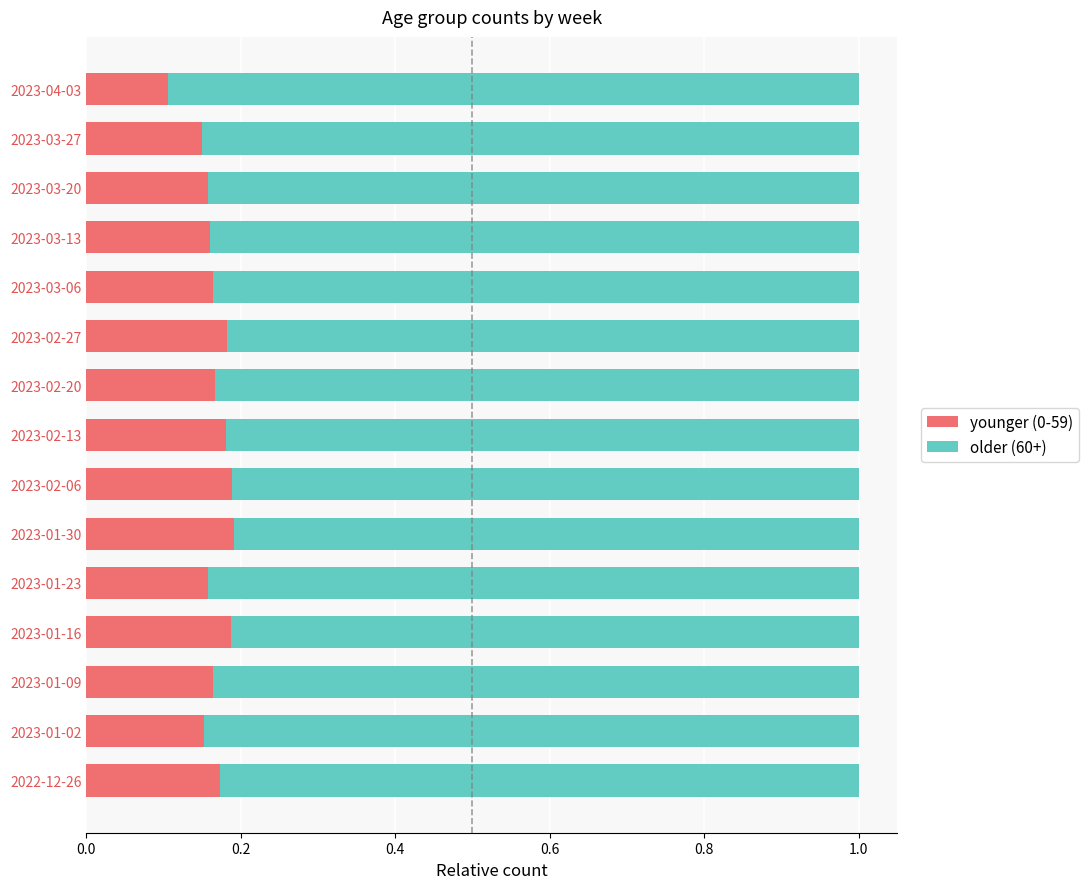

Is it true that younger (0-59) equals 0.1 at 2023-01-09?

False